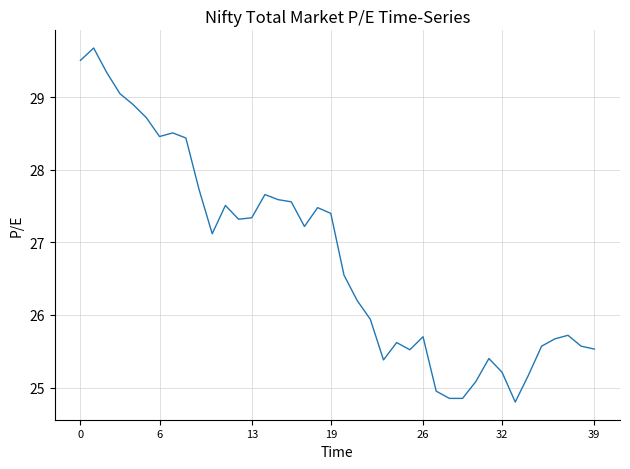

What is the difference between the maximum and minimum values?

4.9